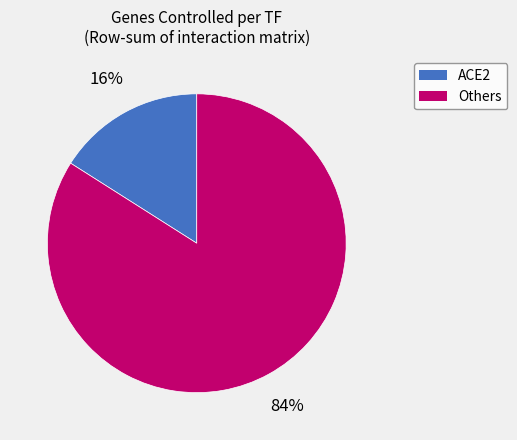

How many slices are in this pie chart?

2